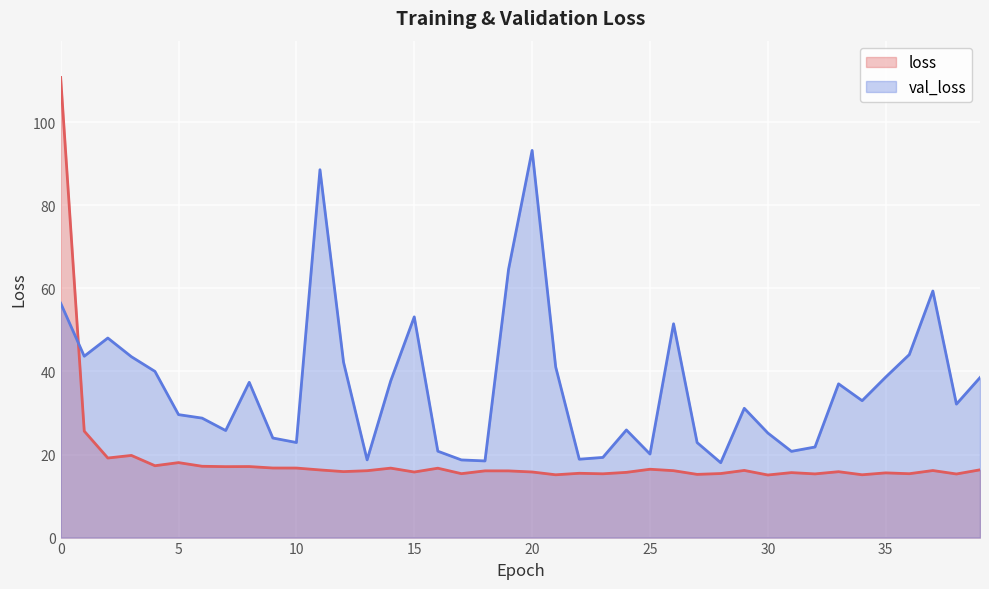

Which category has the lowest value in the val_loss series?

28